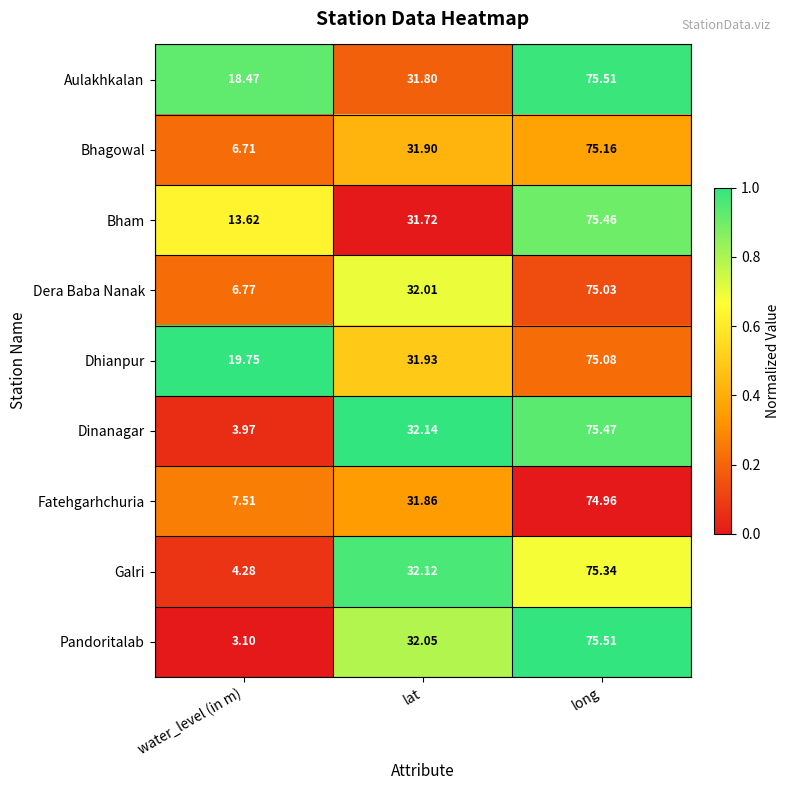

Between lat and long, which series saw the biggest shift?

Bham